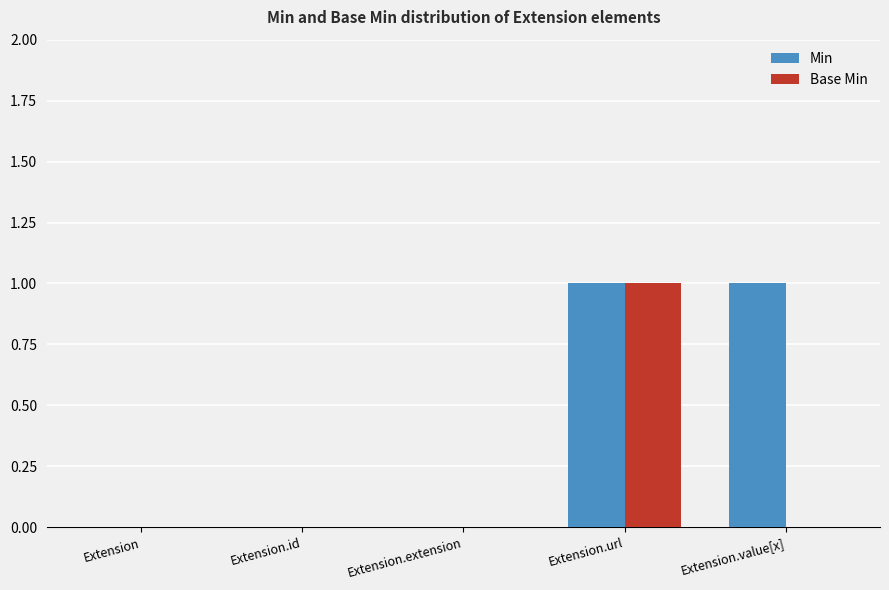

True or false: Base Min has a value of -1 at Extension.extension.

False